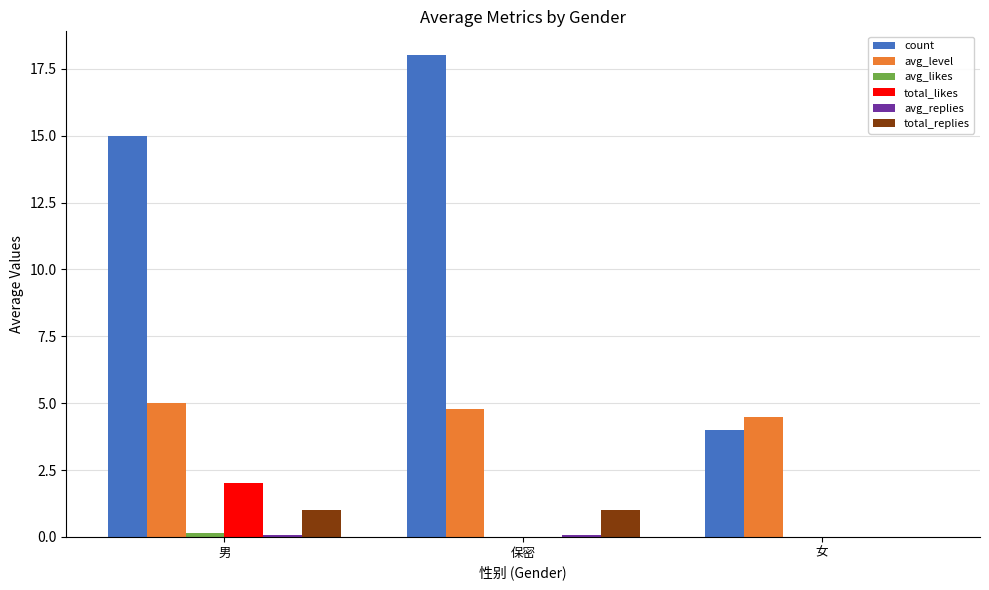

Which series has the largest total across all categories?

count